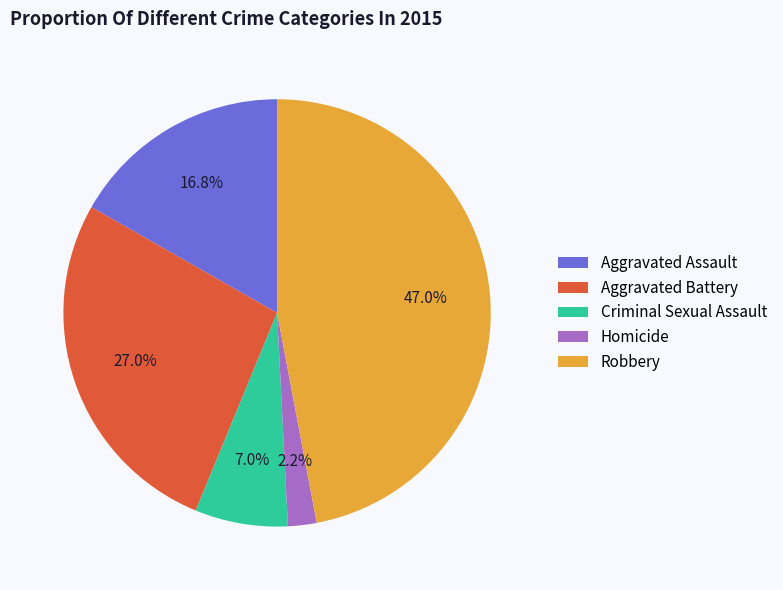

What is the smallest slice in the pie chart?

Homicide